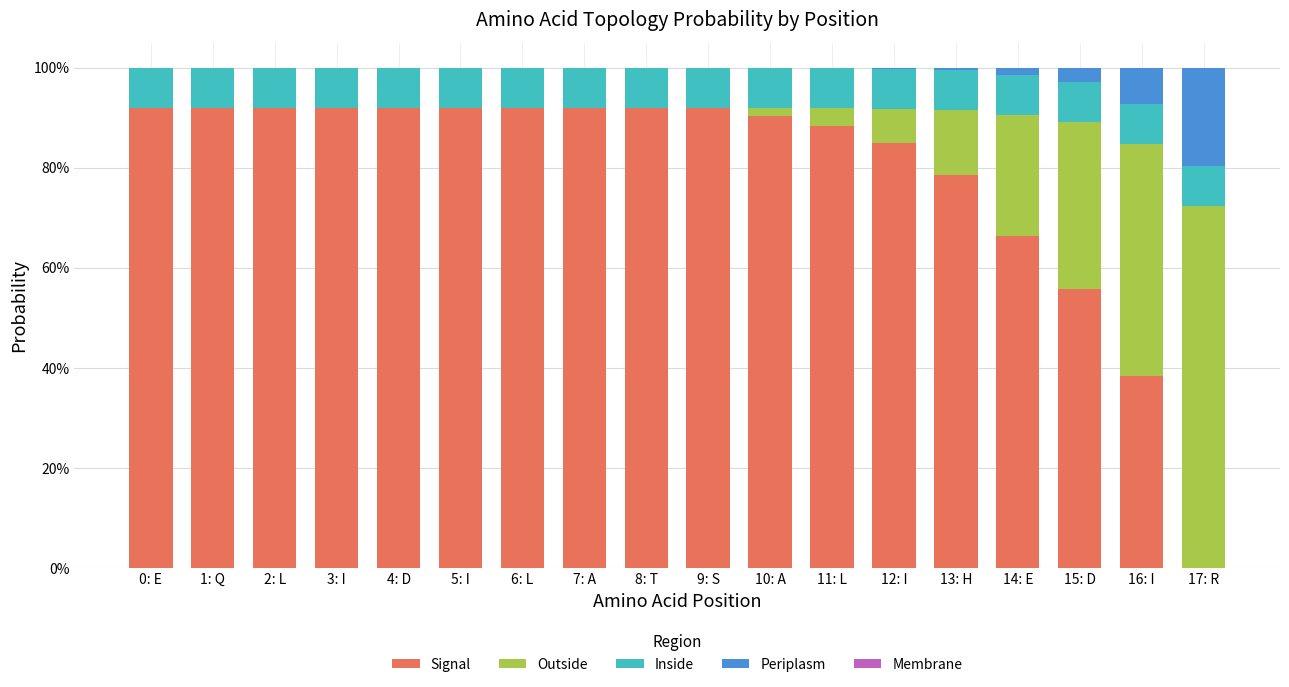

The value of Inside at 2: L is 0.1. True or false?

True